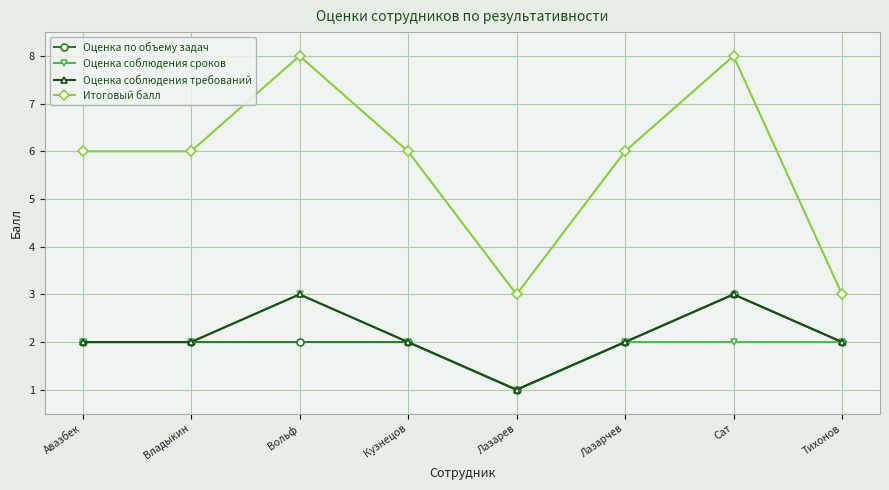

How many interior local peaks does the Итоговый балл series have?

2